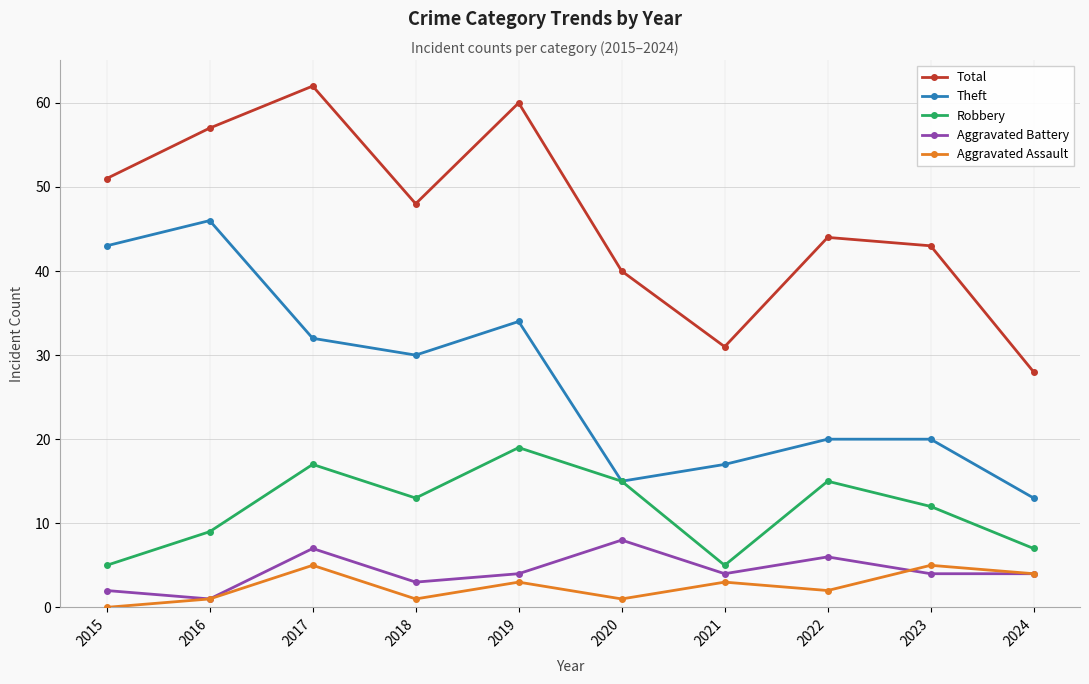

Reading left to right, transcribe all the data shown in this chart.

Total: 51	57	62	48	60	40	31	44	43	28
Theft: 43	46	32	30	34	15	17	20	20	13
Robbery: 5	9	17	13	19	15	5	15	12	7
Aggravated Battery: 2	1	7	3	4	8	4	6	4	4
Aggravated Assault: 0	1	5	1	3	1	3	2	5	4